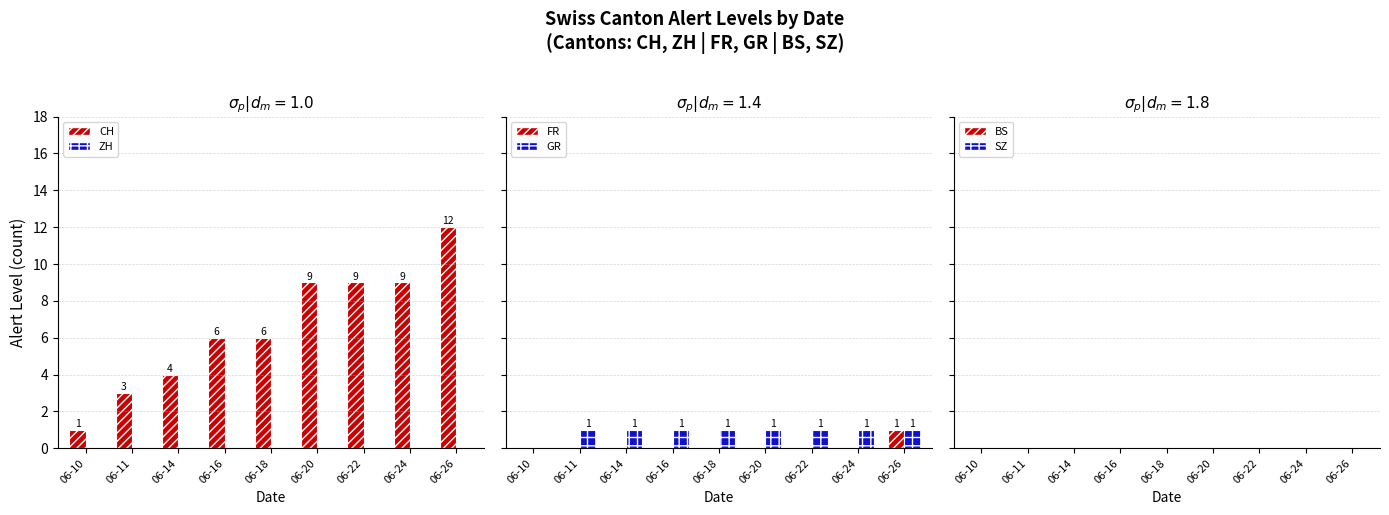

Count the number of categories in the chart.

9